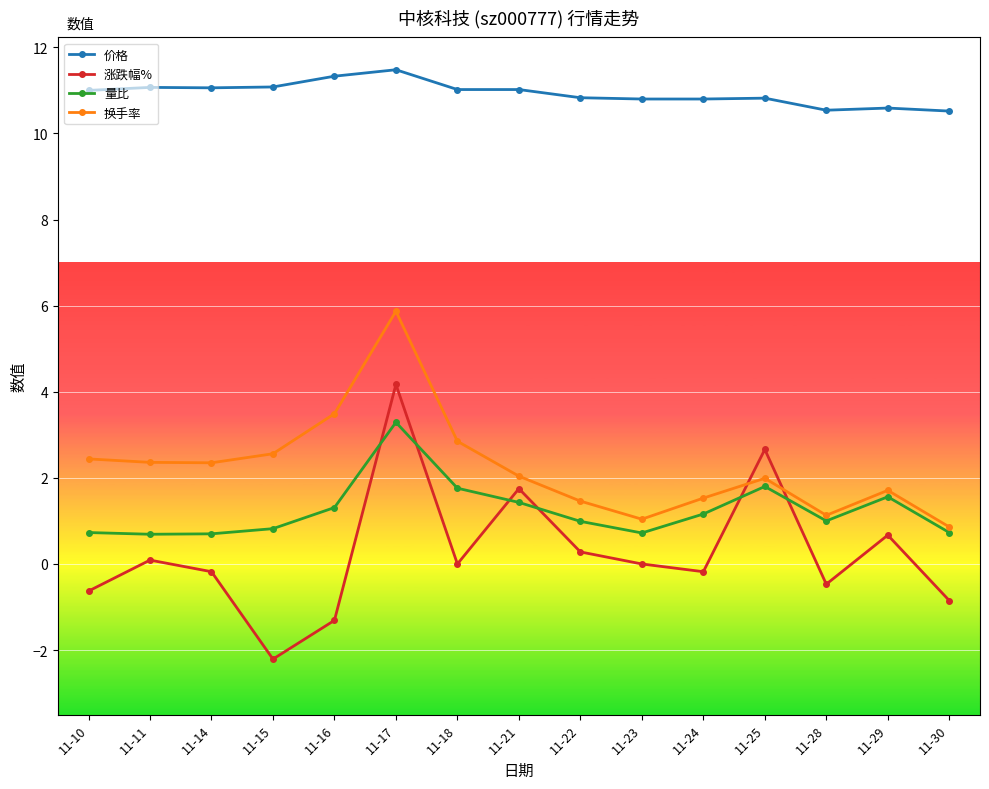

What is the sum of all 价格 values?

164.0